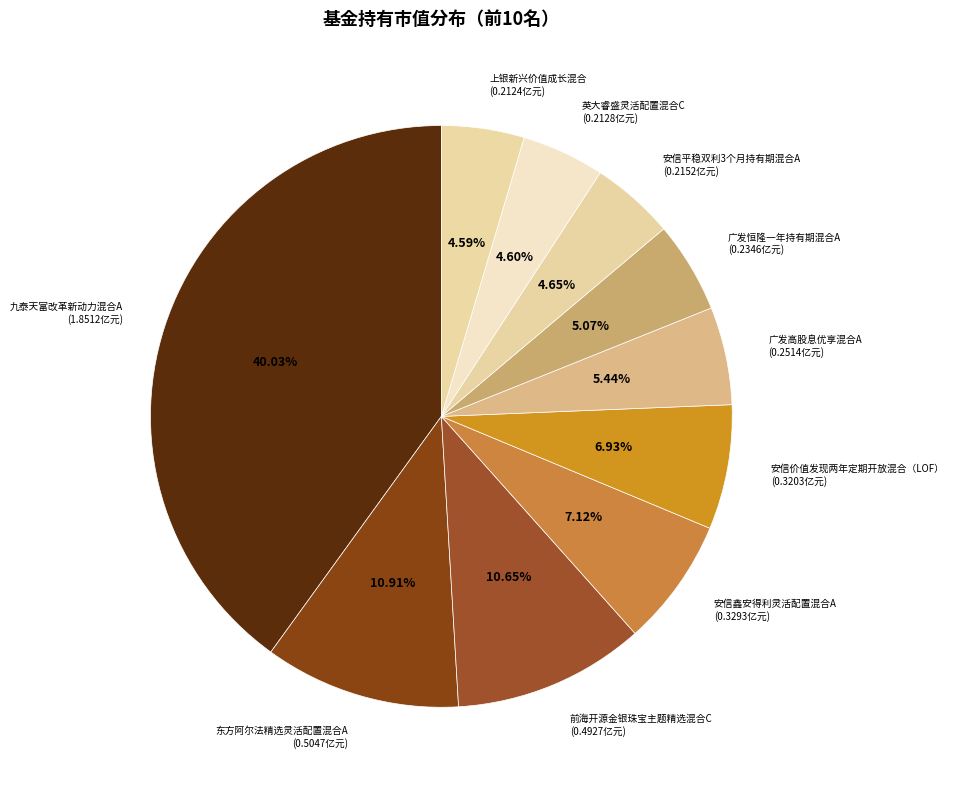

How many segments does this pie chart have?

10